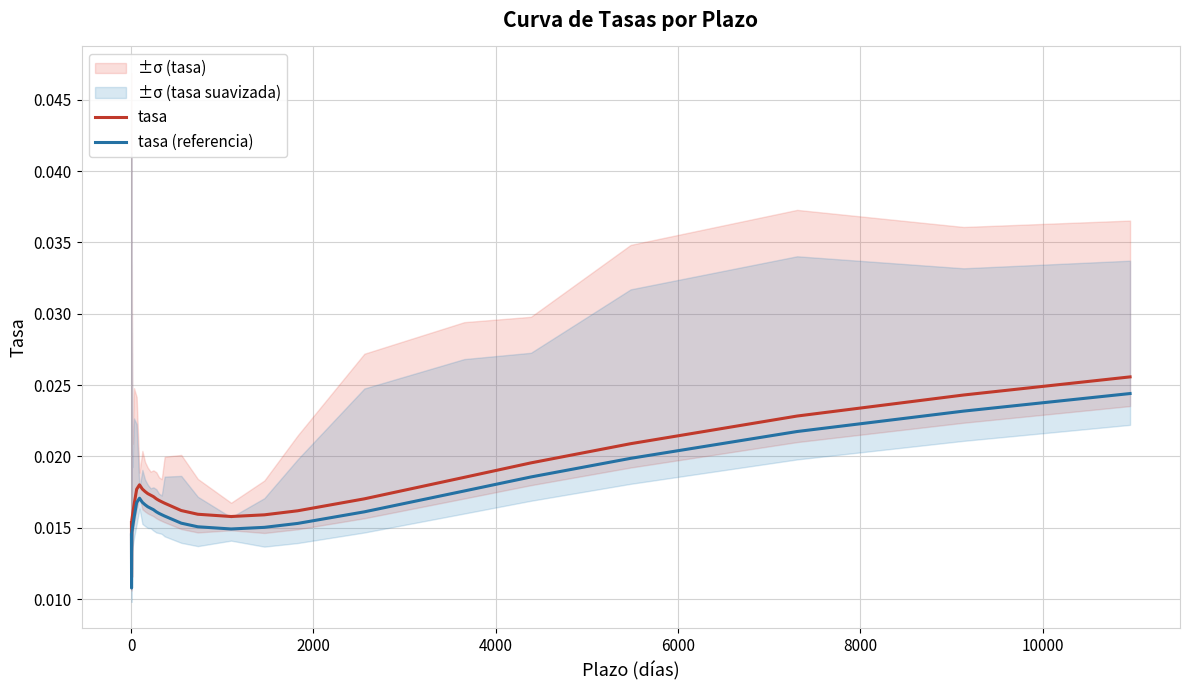

At 11, list the series in order from smallest to largest.

tasa (referencia), tasa